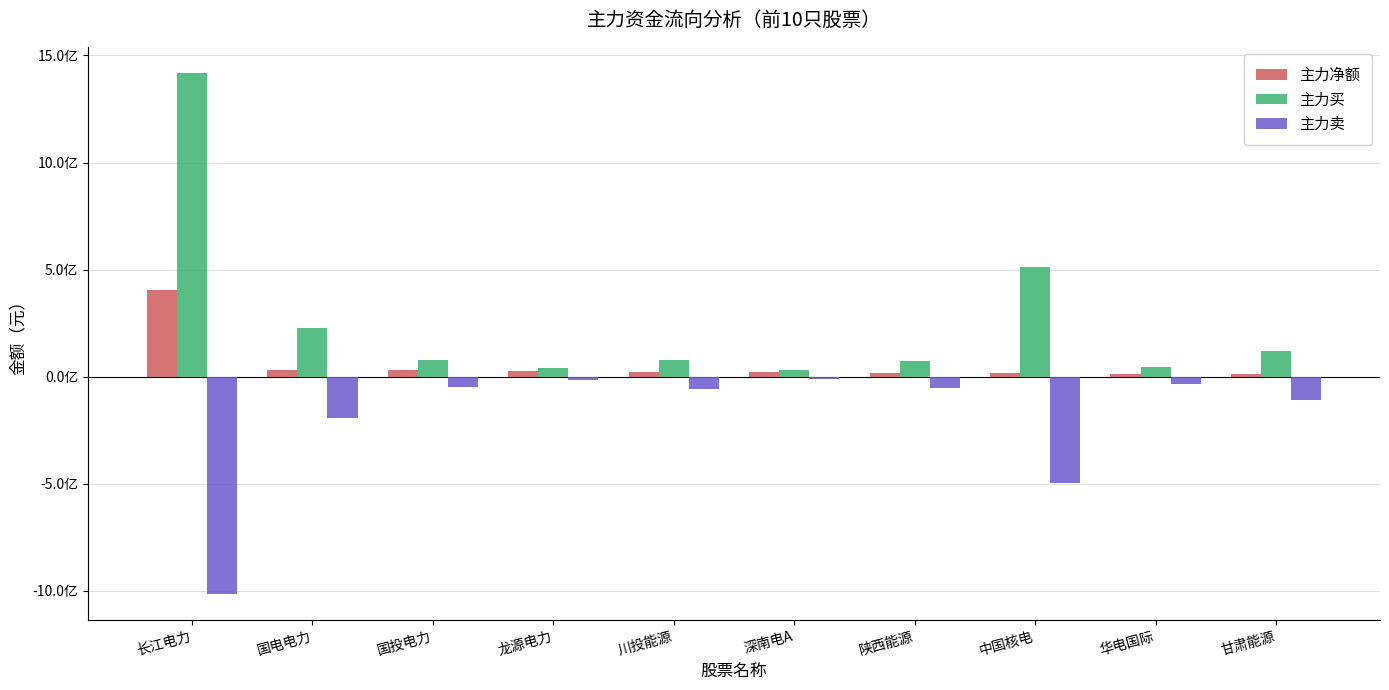

What is the average value of the 主力卖 series?

-203341723